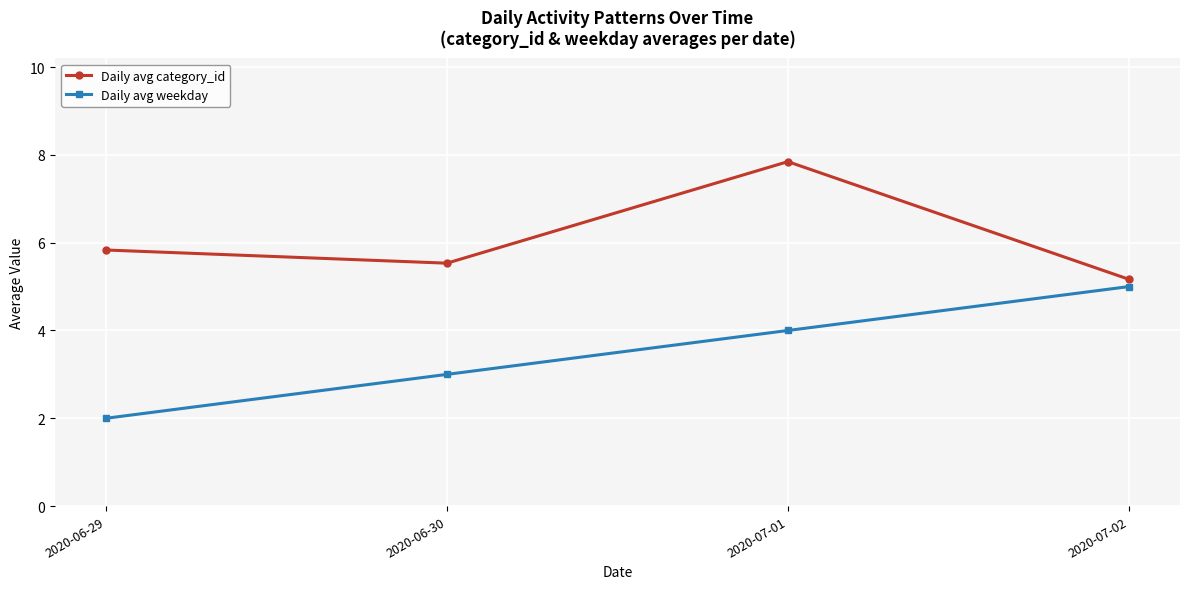

What is the approximate value of Daily avg weekday at 2020-07-01?

4.0